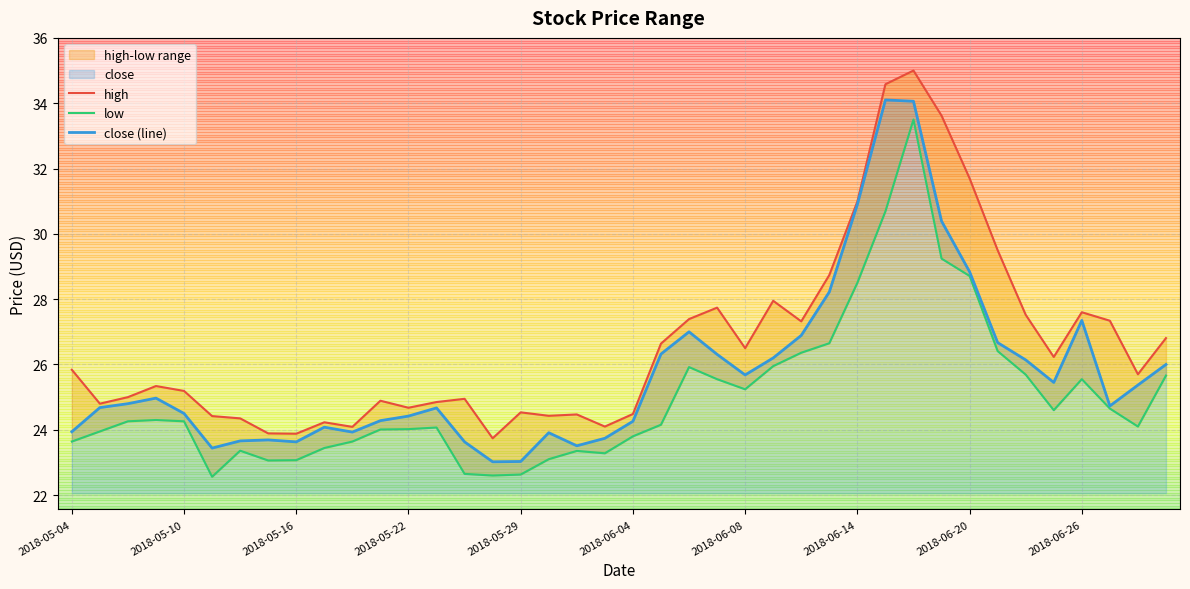

Rank the series at 2018-06-12 from highest to lowest value.

high, close, low